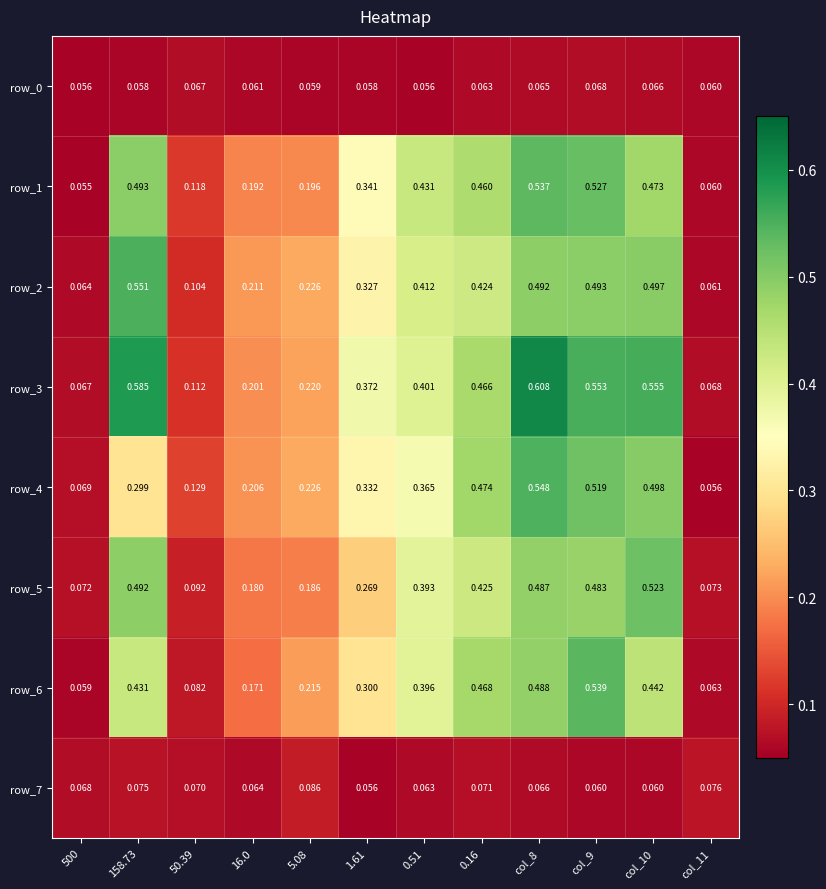

What is the total value across all series at 16.0?

1.3